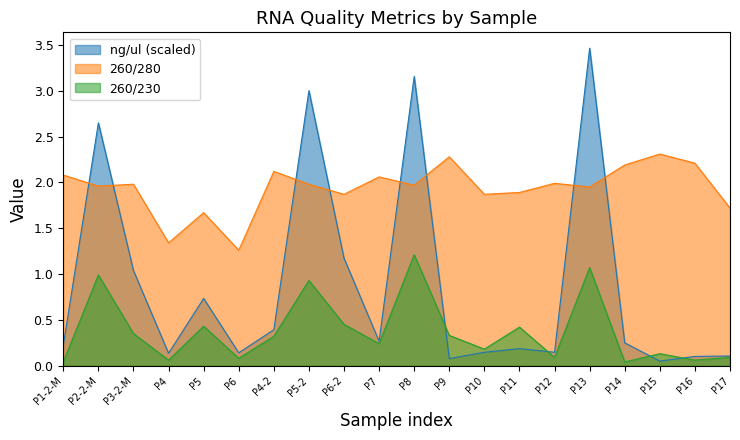

Between P14 and P8, which is larger?

P8